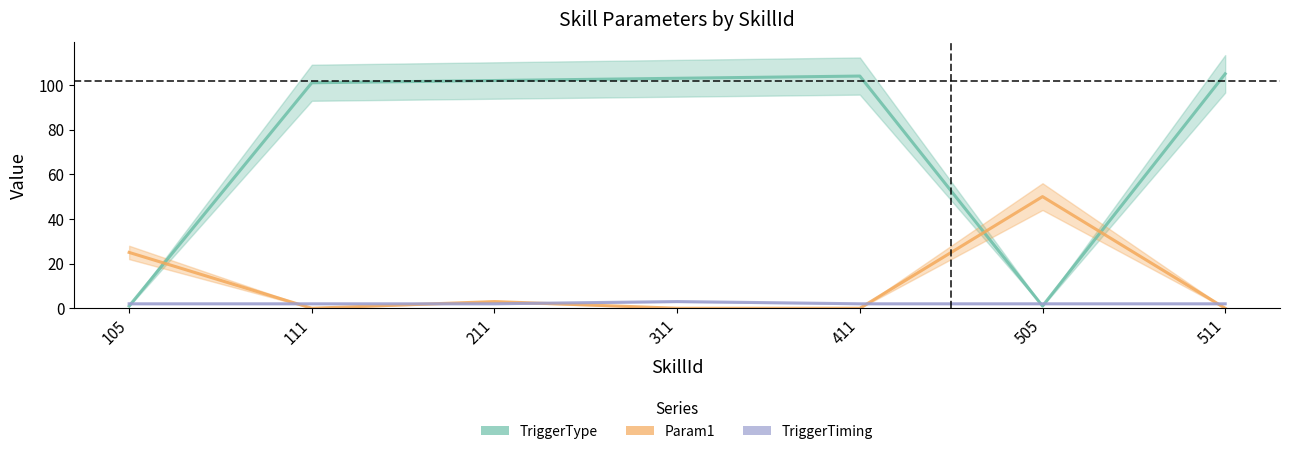

What is the average value of the Param1 series?

11